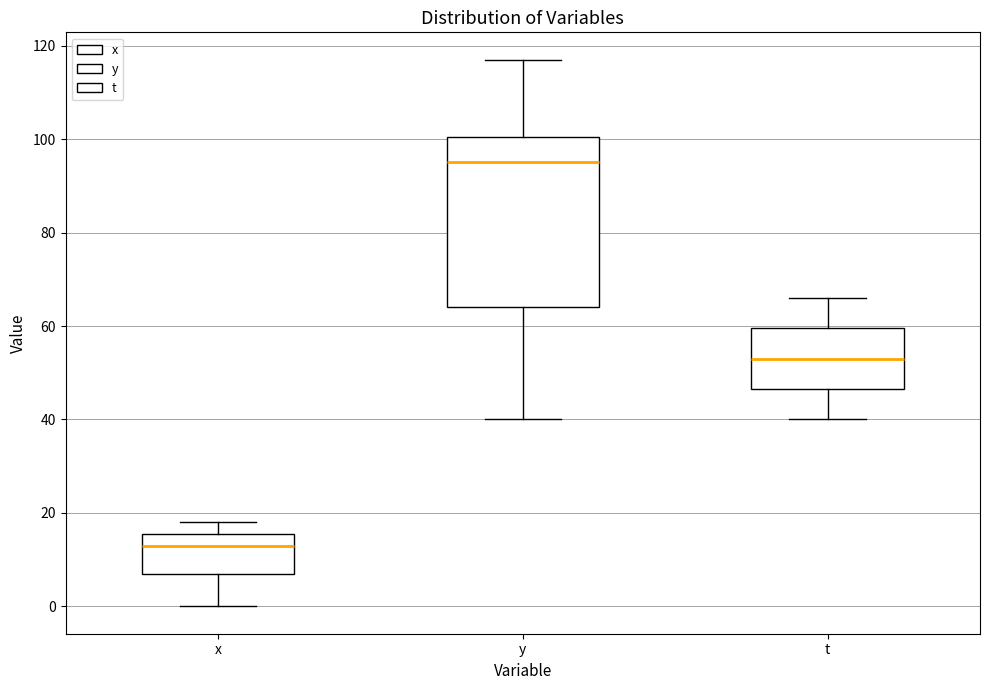

Reading left to right, transcribe this box plot: for each box, give where its median line is, the range the box spans, and where its two whiskers end, as read against the y-axis. The values are not printed on the chart, so give them approximately, as read against the axis.

x: median 14, box 8 to 16, whiskers 0 to 18
y: median 96, box 64 to 100, whiskers 40 to 118
t: median 54, box 46 to 60, whiskers 40 to 66